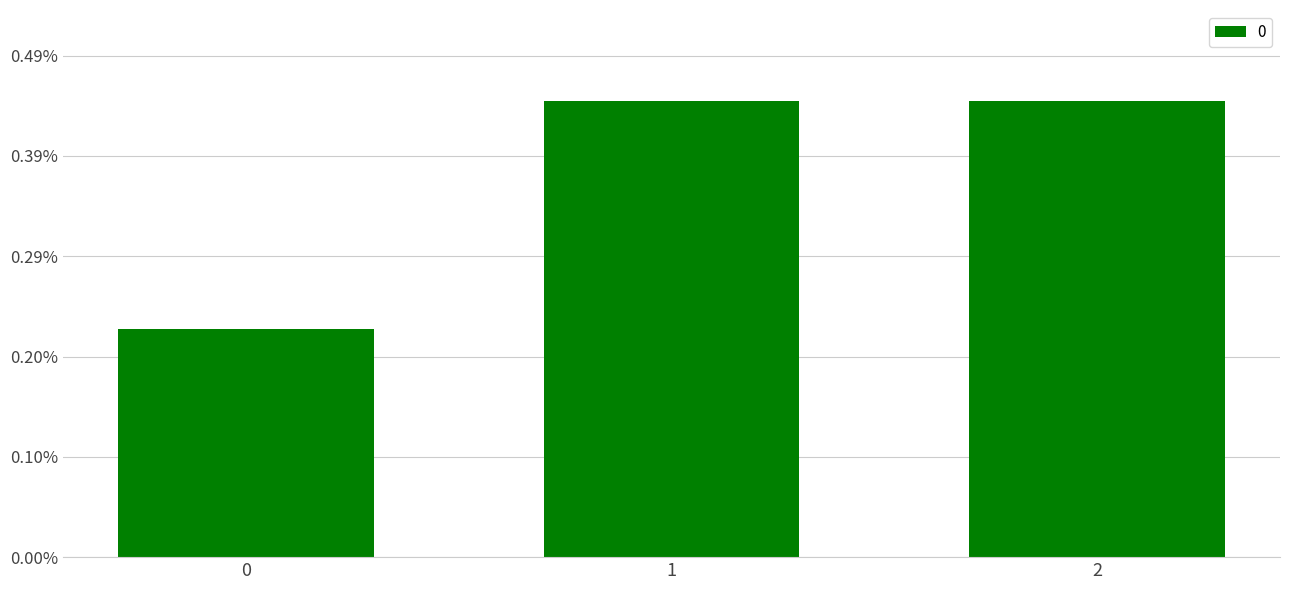

Reading right to left, transcribe all the data shown in this chart.

2=444.4	1=444.4	0=222.2